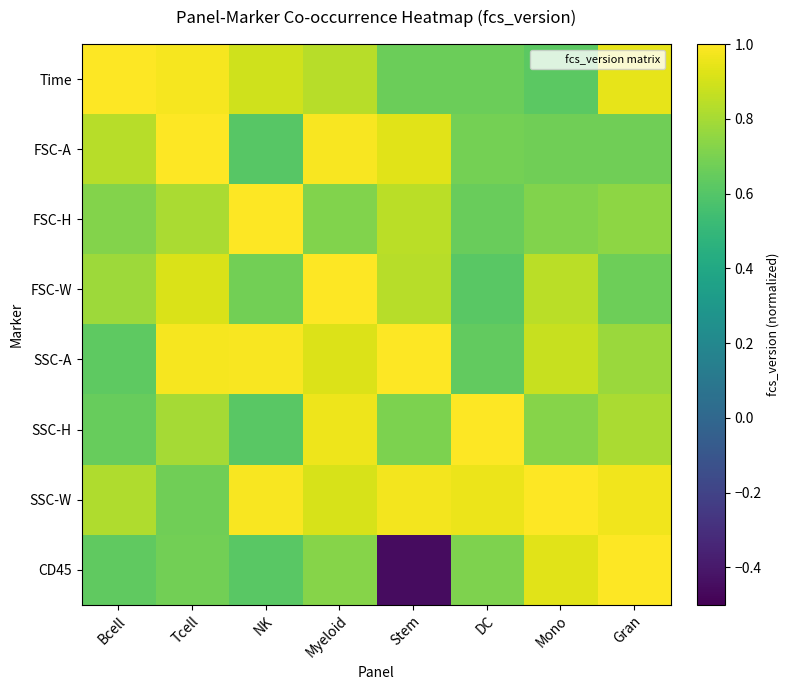

What is the total value across all series at Stem?

5.5